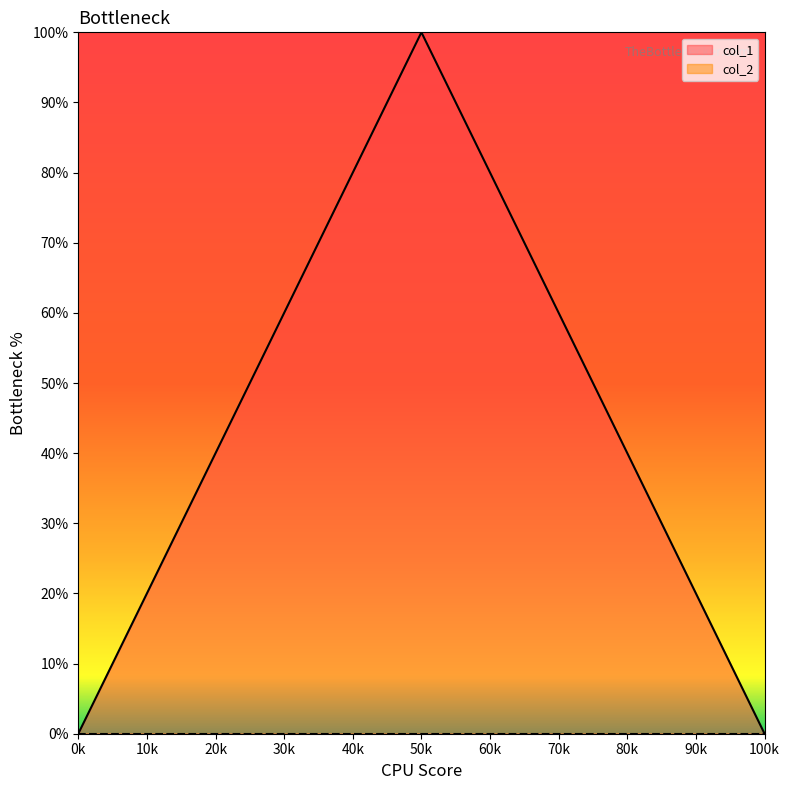

Reading left to right, transcribe all the data shown in this chart.

1646252116=0	1660850322=100	1660940341=0